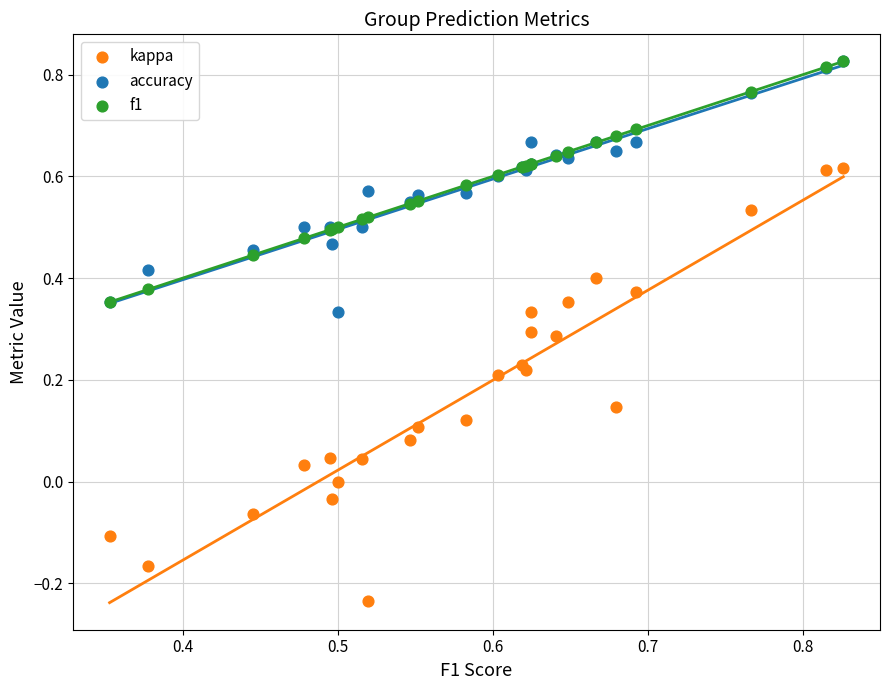

What are all the series names shown in the legend?

kappa, accuracy, f1